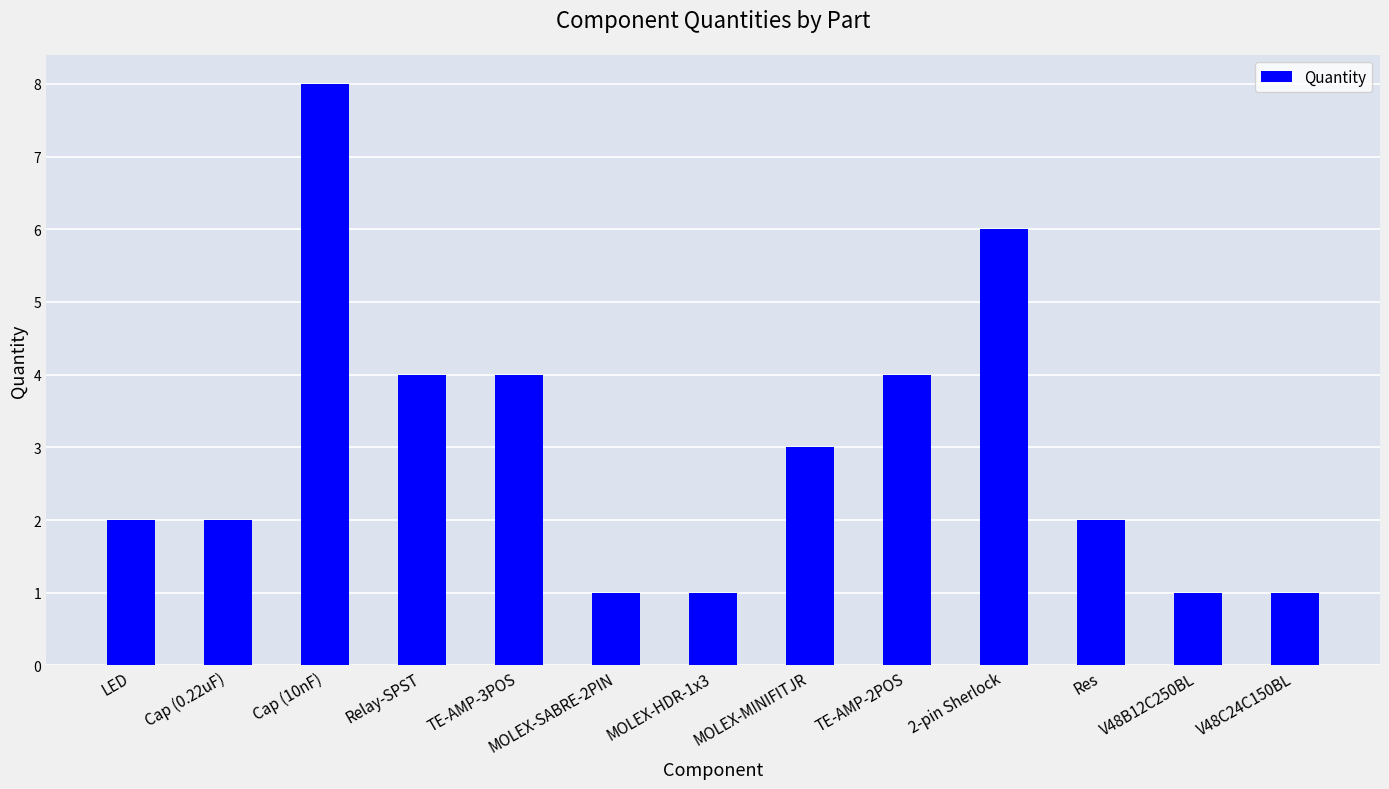

What is the average value?

3